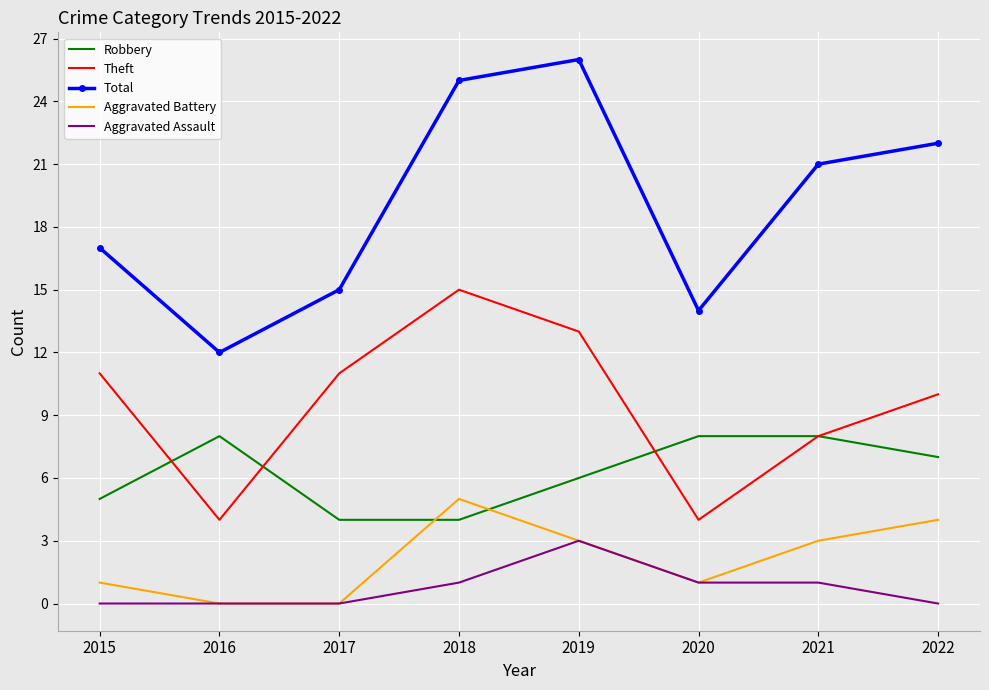

What is the average value of the Robbery series?

6